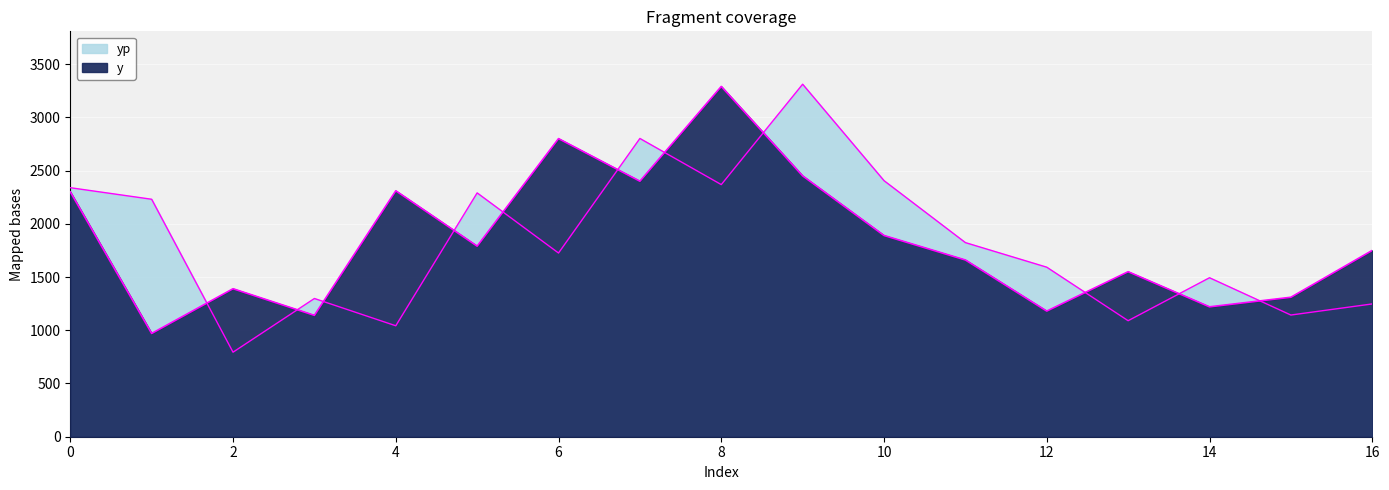

What is the value of the yp point at the 13th from the left?

1592.3